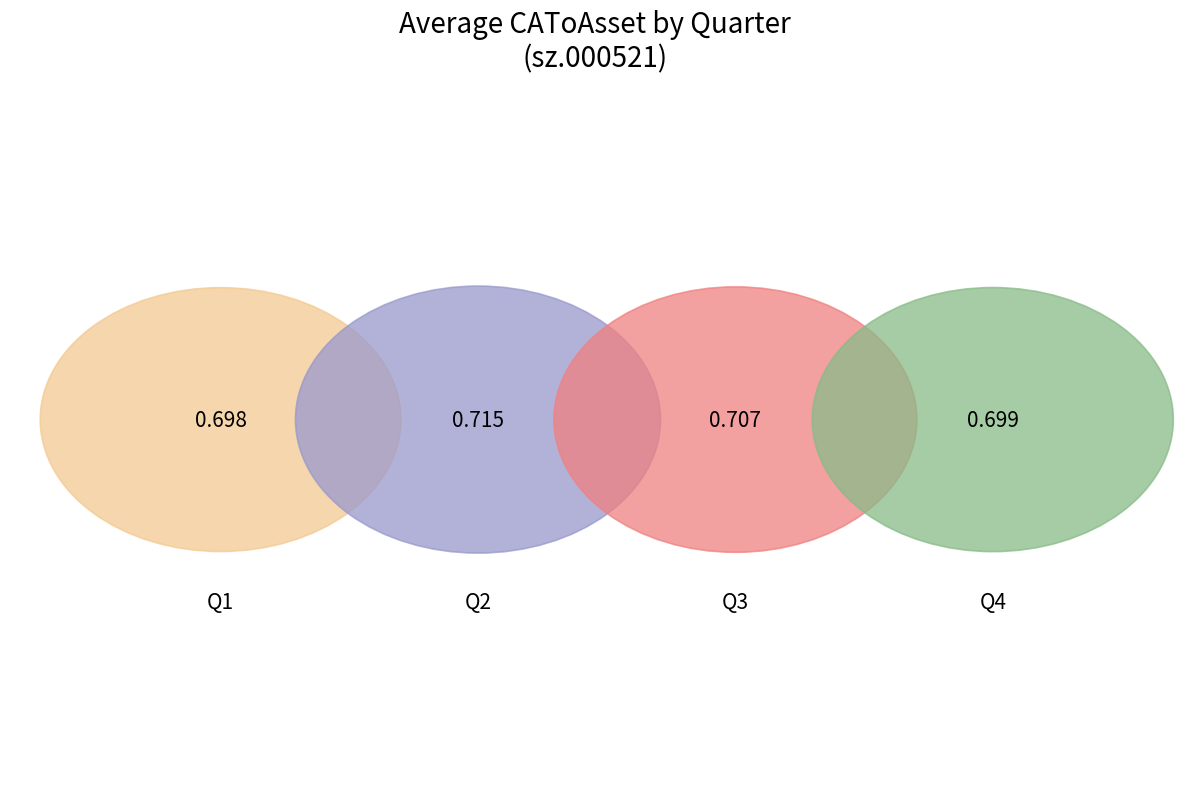

Which slice is the smallest?

1